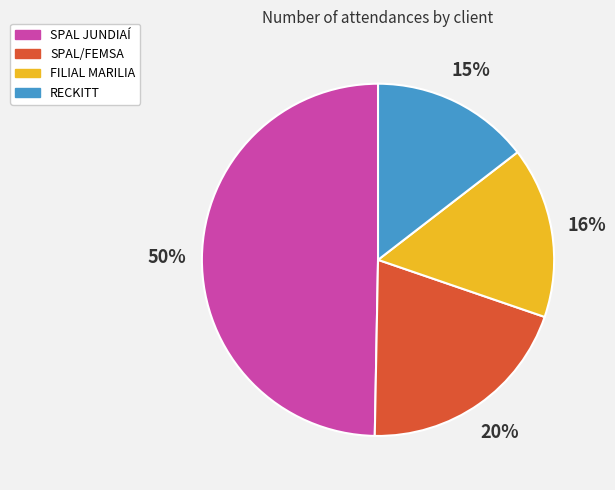

How many slices are in this pie chart?

4